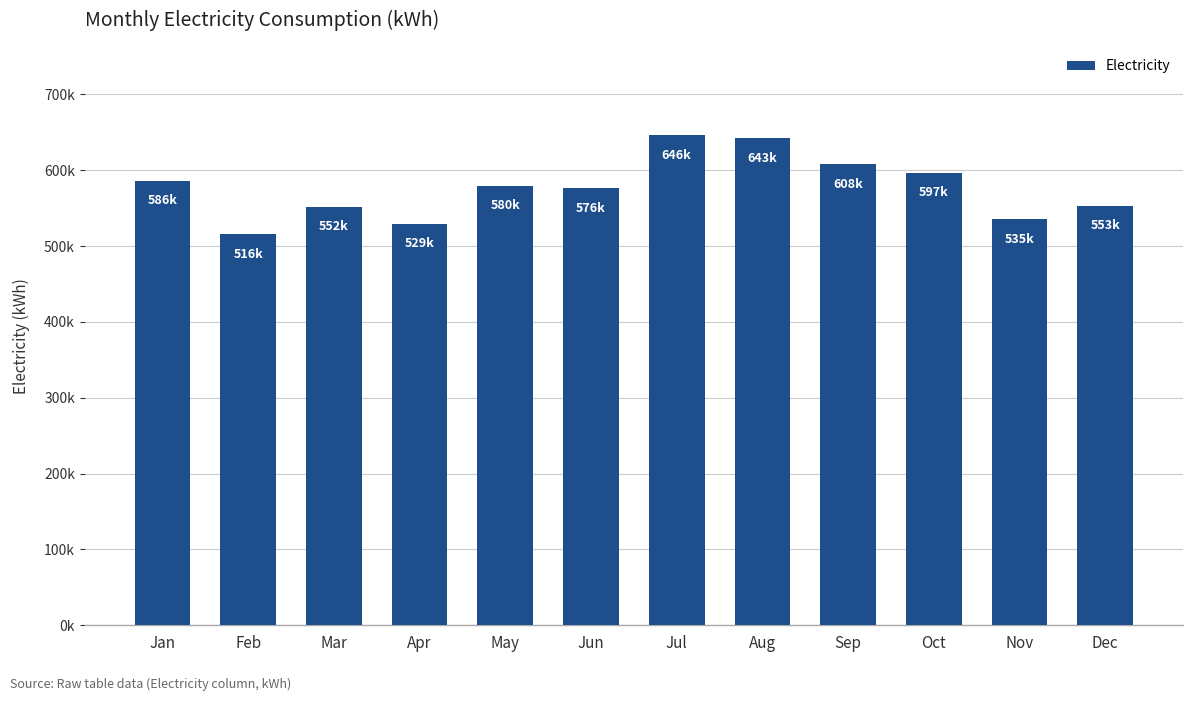

Rank the categories by value from highest to lowest.

Jul, Aug, Sep, Oct, Jan, May, Jun, Dec, Mar, Nov, Apr, Feb